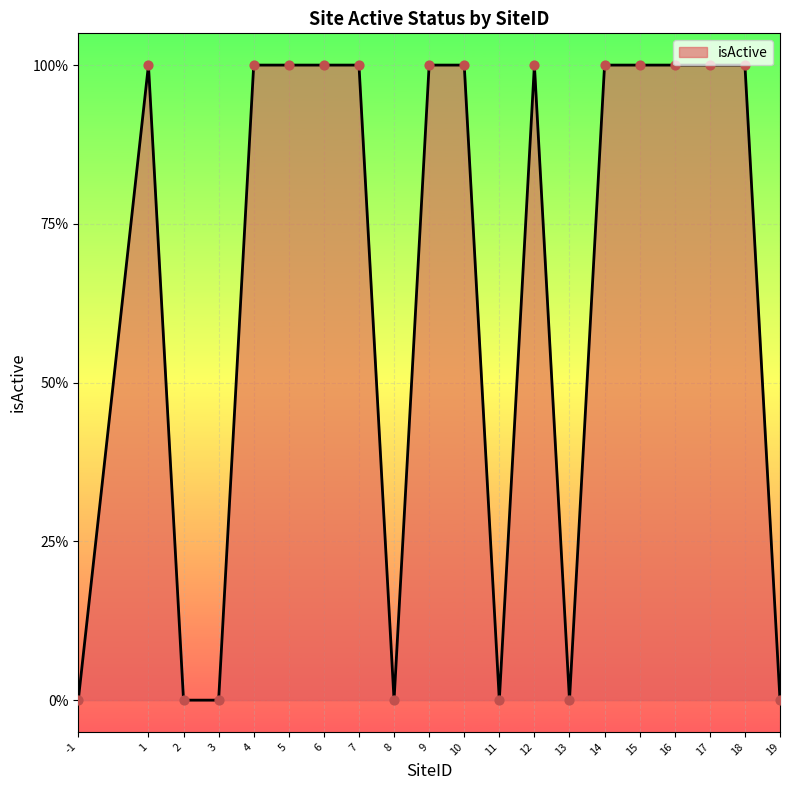

Between 6 and 15, which is larger?

6